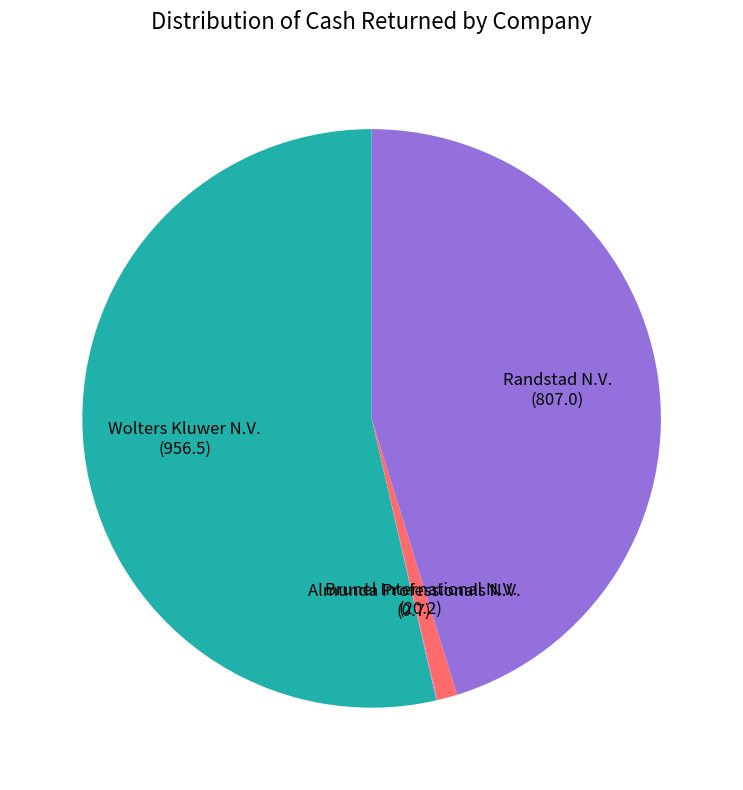

Which category has the biggest portion of the pie?

Wolters Kluwer N.V.